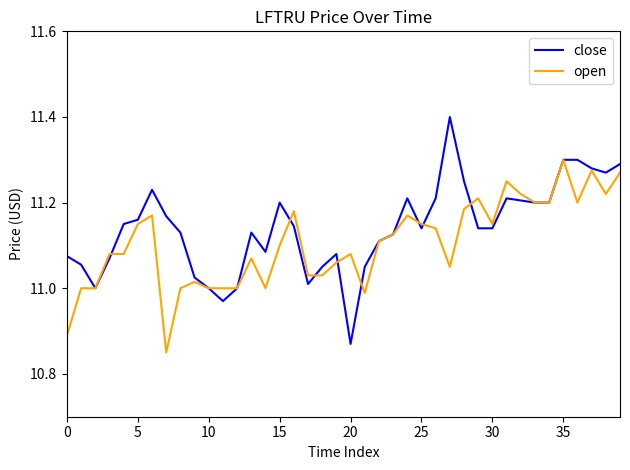

Which series has the largest range (max minus min)?

close